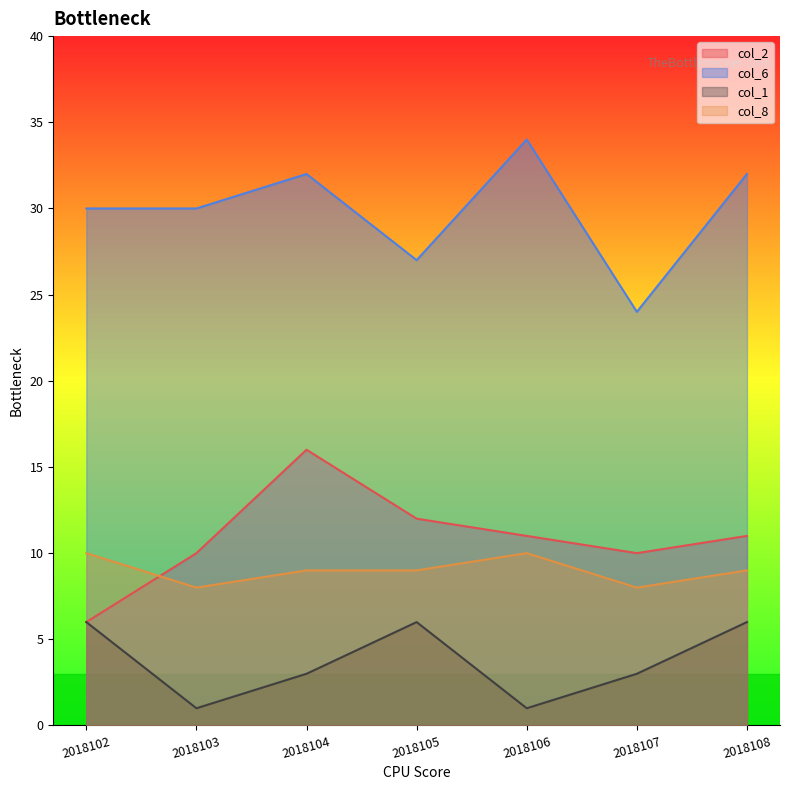

What is the sum of all col_1 values?

26